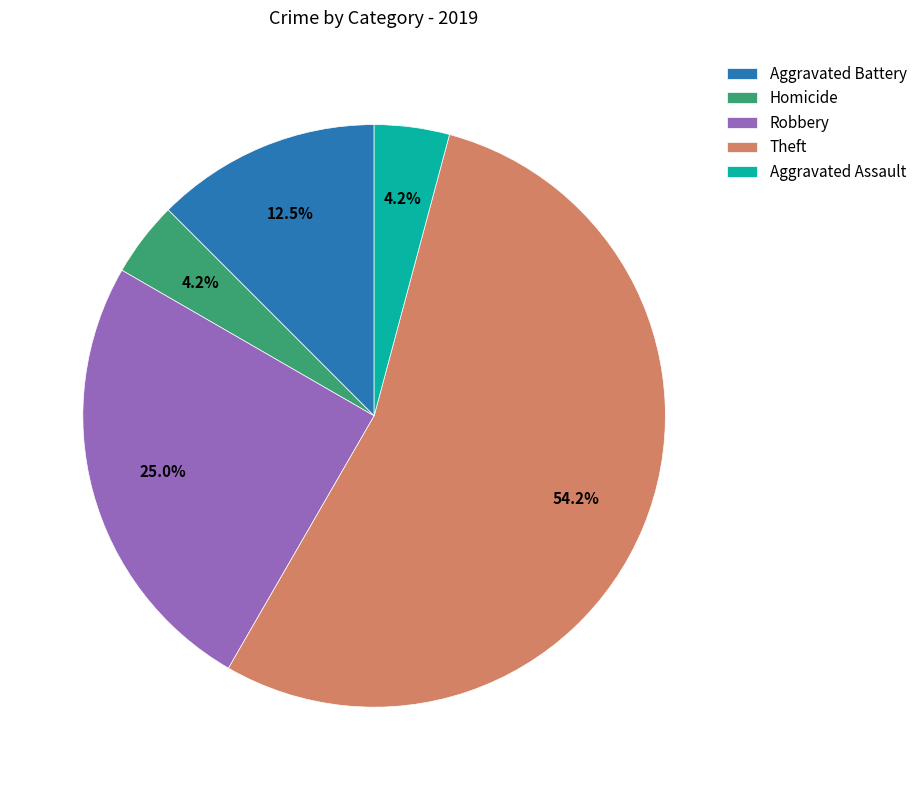

What is the largest slice in the pie chart?

Theft